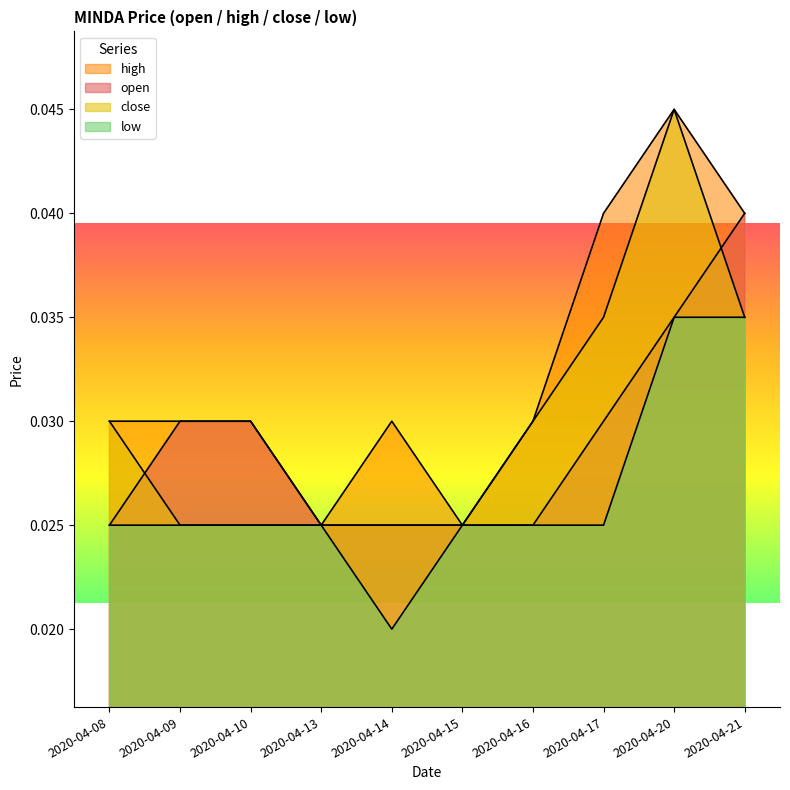

At 2020-04-16, list the series in order from largest to smallest.

high, close, open, low